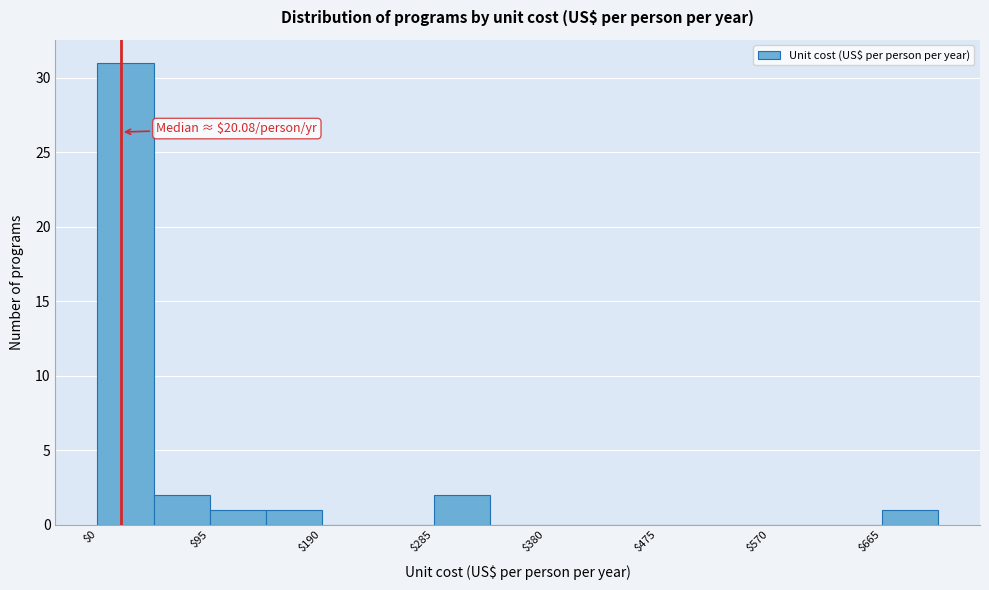

Over which range of the x-axis is the bar tallest?

0 to 50